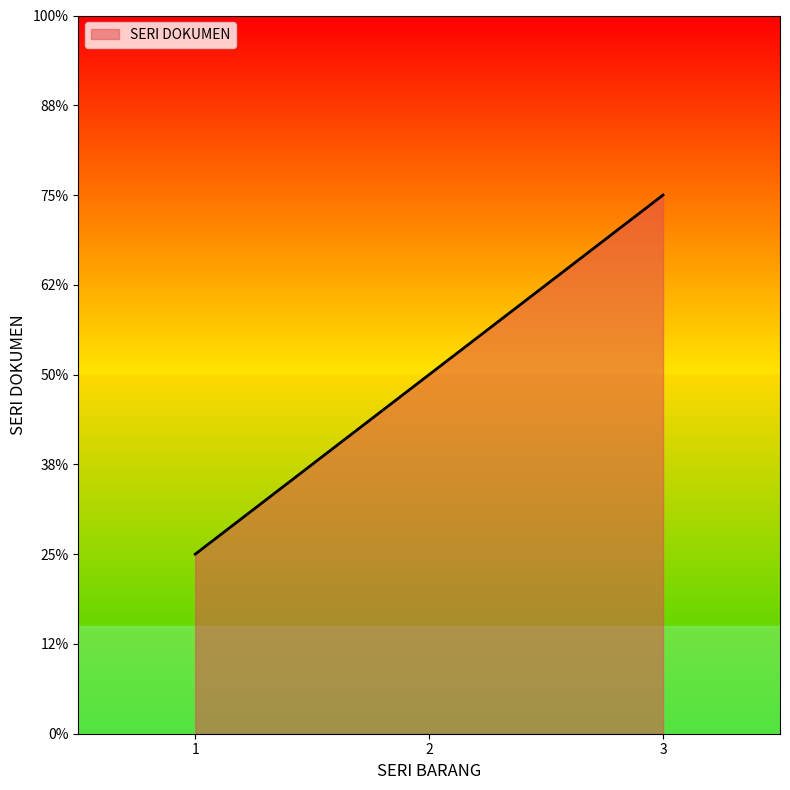

Which label corresponds to the largest value in the chart?

3